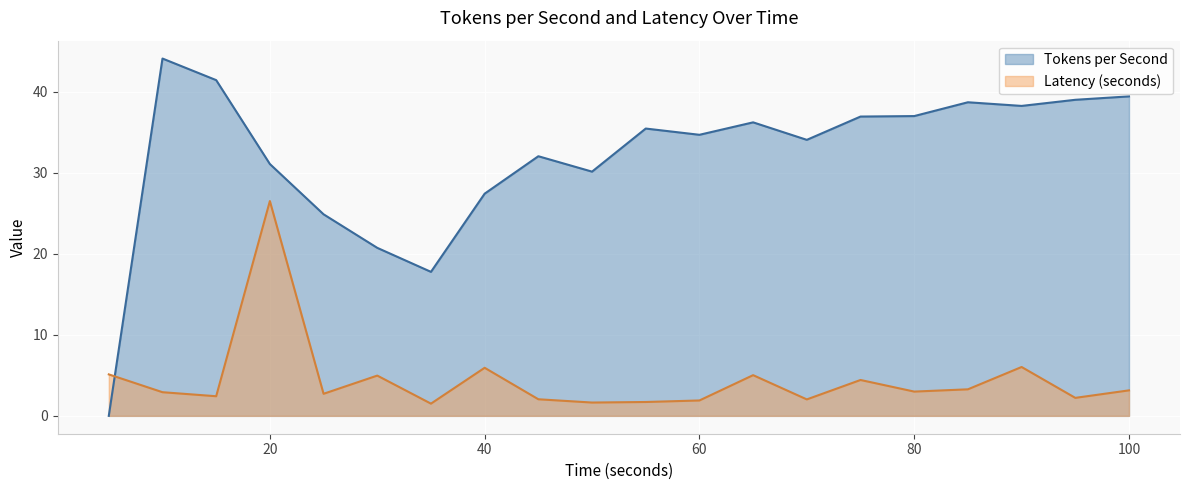

True or false: Tokens per Second and Latency (seconds) intersect in this chart.

True